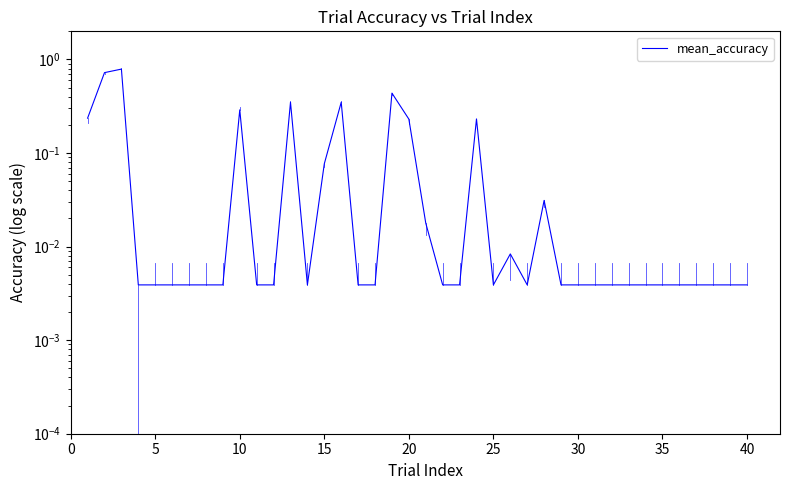

What is the difference between the maximum and minimum values?

0.8